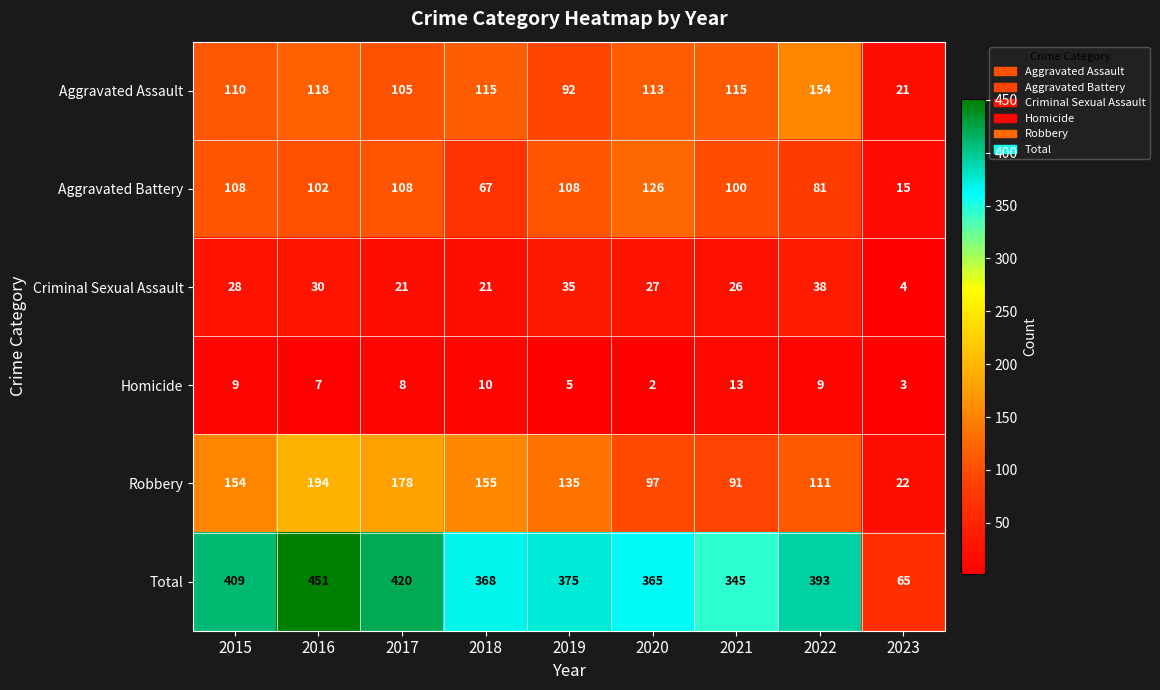

What is the total value across all series at 2023?

130